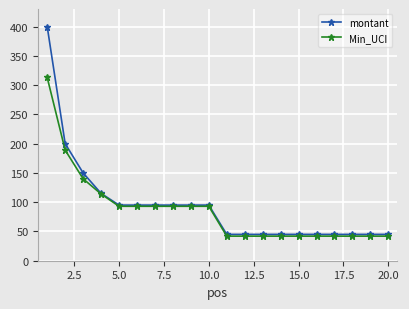

What is the lowest value of the Min_UCI series?

42